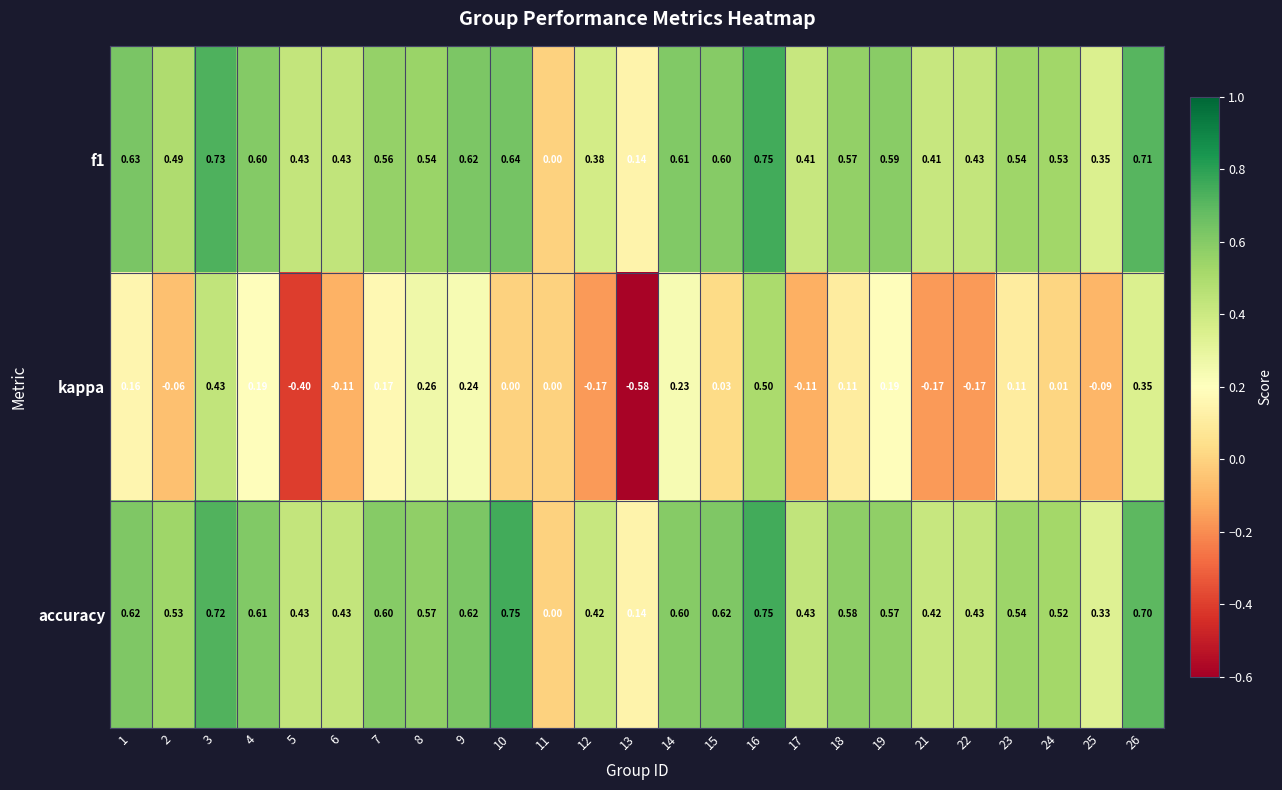

Which series has the largest range (max minus min)?

kappa